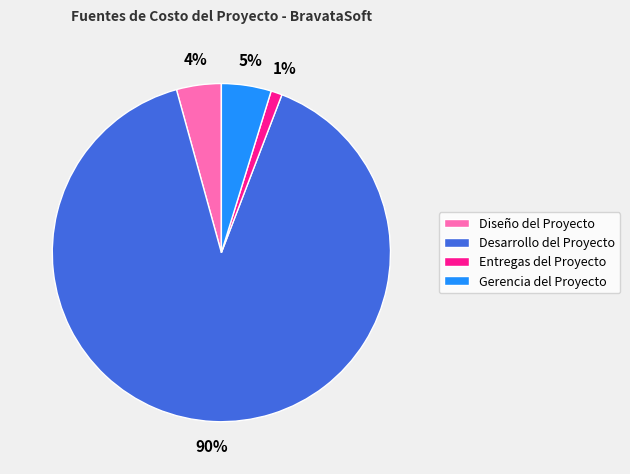

To the nearest percent, what percentage of the pie is Gerencia del Proyecto?

5%